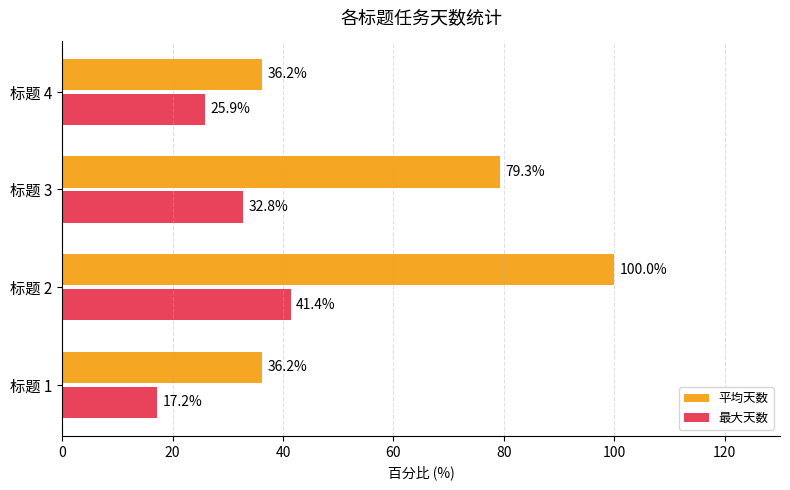

What is the sum of all 最大天数 values?

117.2